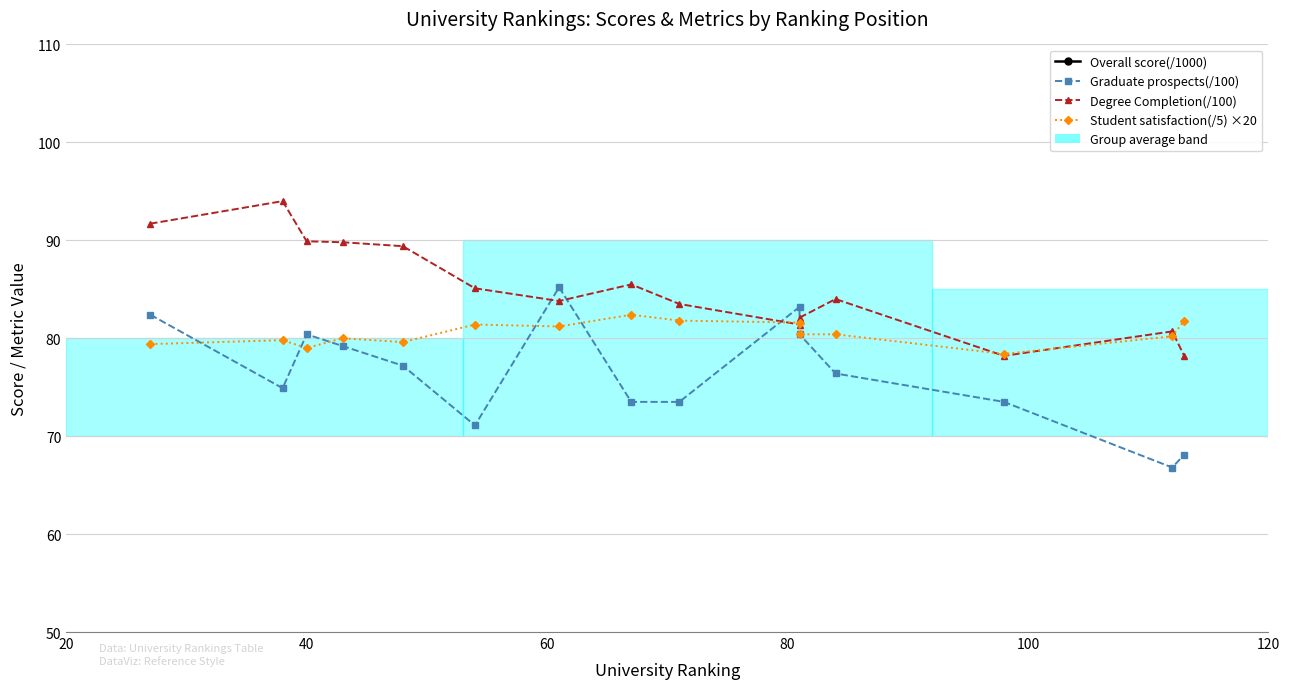

Reading left to right, transcribe all the data shown in this chart.

Overall score(/1000): 746.0	709.0	699.0	683.0	667.0	654.0	625.0	602.0	591.0	578.0	578.0	576.0	527.0	472.0	465.0
Graduate prospects(/100): 82.4	74.9	80.4	79.2	77.2	71.1	85.2	73.5	73.5	83.2	80.4	76.4	73.5	66.8	68.1
Degree Completion(/100): 91.7	94.0	89.9	89.8	89.4	85.1	83.8	85.5	83.5	81.4	82.1	84.0	78.2	80.7	78.2
Student satisfaction(/5) ×20: 79.4	79.8	79.0	80.0	79.6	81.4	81.2	82.4	81.8	81.6	80.4	80.4	78.4	80.2	81.8